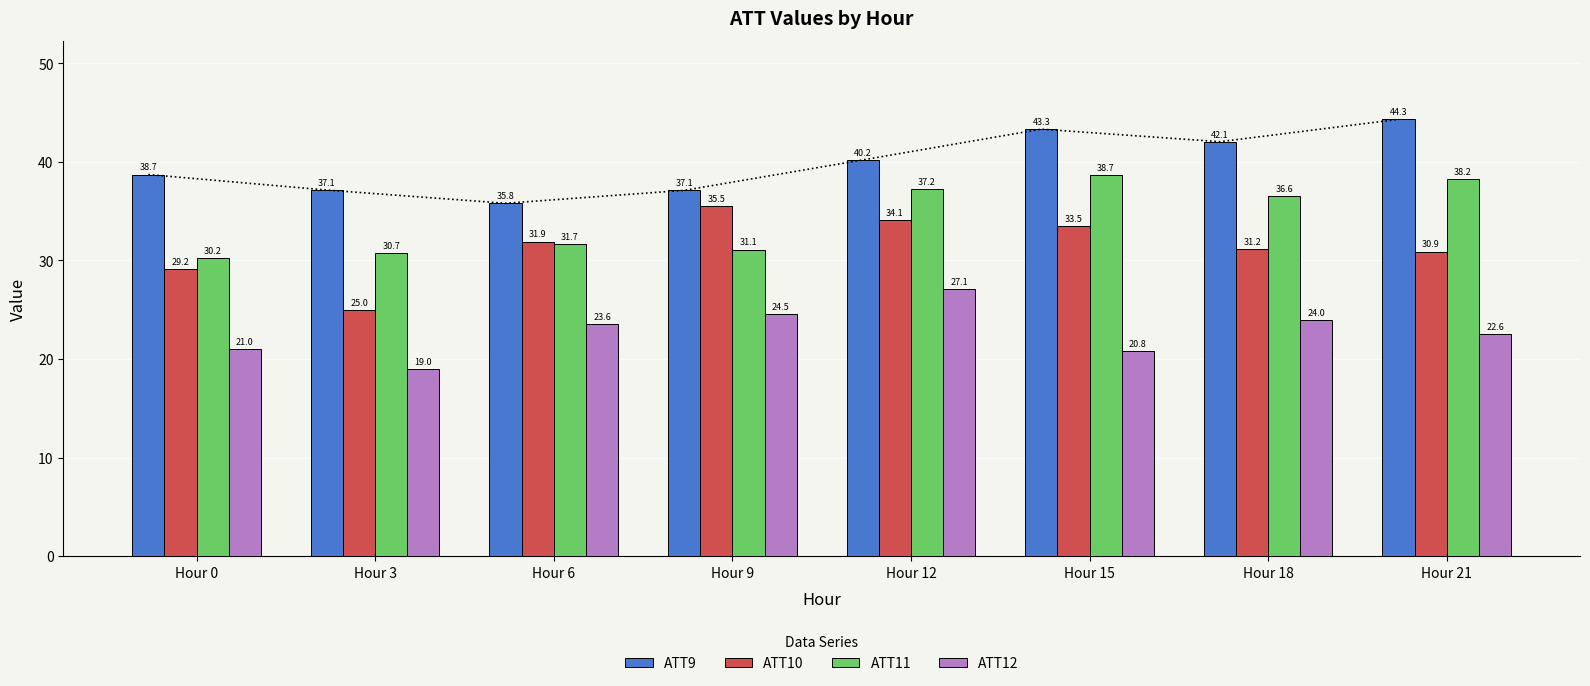

Is it true that ATT9 equals 15.2 at Hour 12?

False